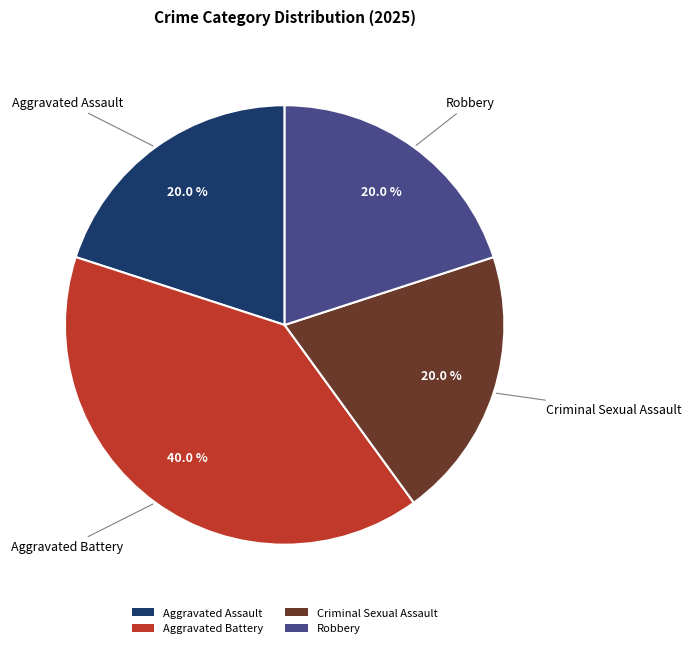

What percentage do Criminal Sexual Assault and Aggravated Battery together represent?

60.0%